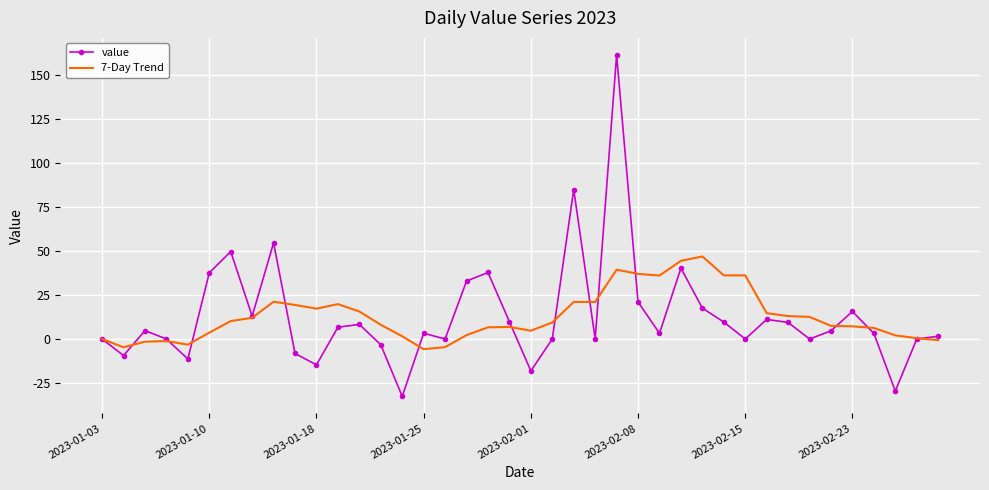

What is the minimum value for value?

-32.6